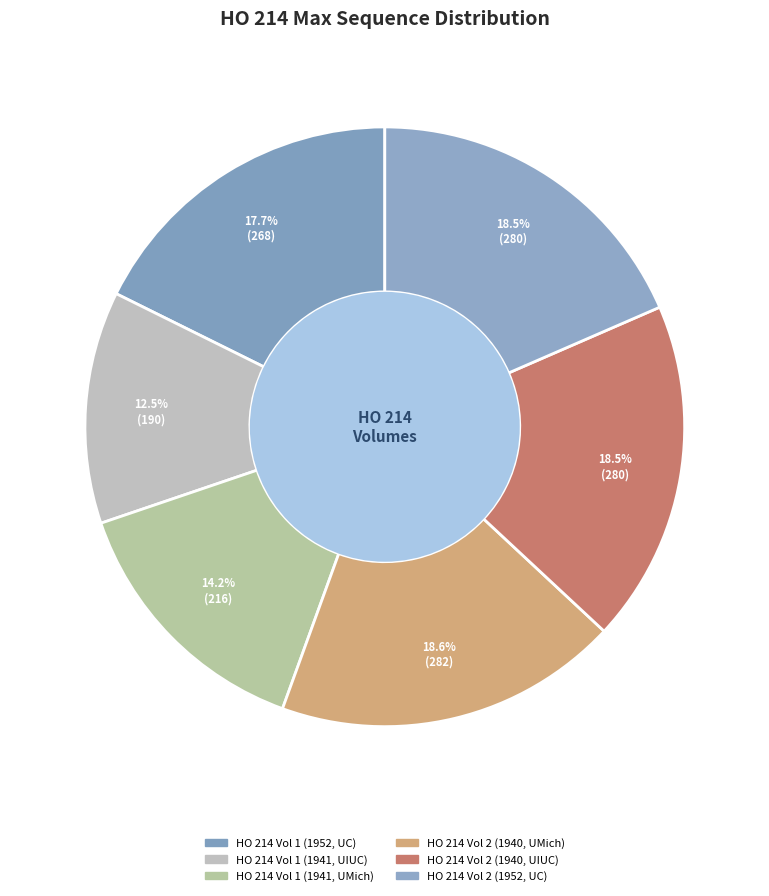

To the nearest percent, what is the combined percentage of HO 214 Vol 1 (1952, UC) and HO 214 Vol 2 (1952, UC)?

36%